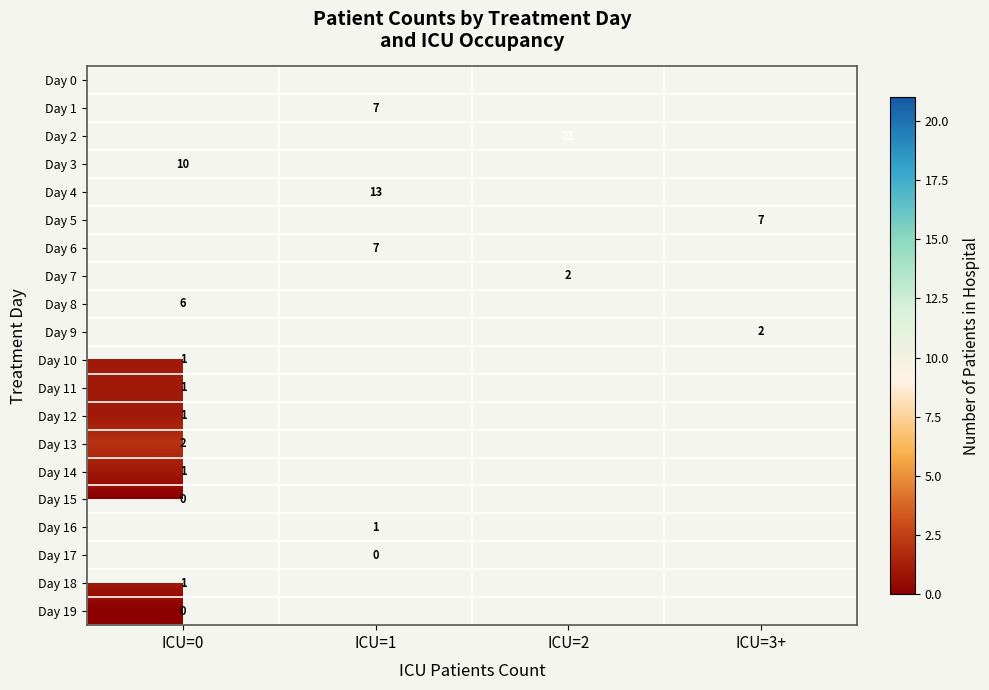

Is it true that Day 1 equals 4 at ICU=1?

False